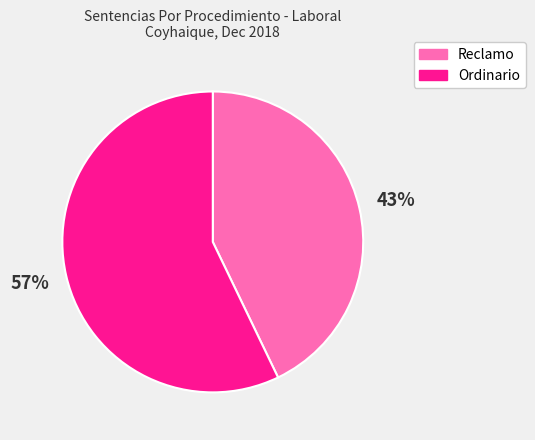

Rank the categories by value from highest to lowest.

Ordinario, Reclamo